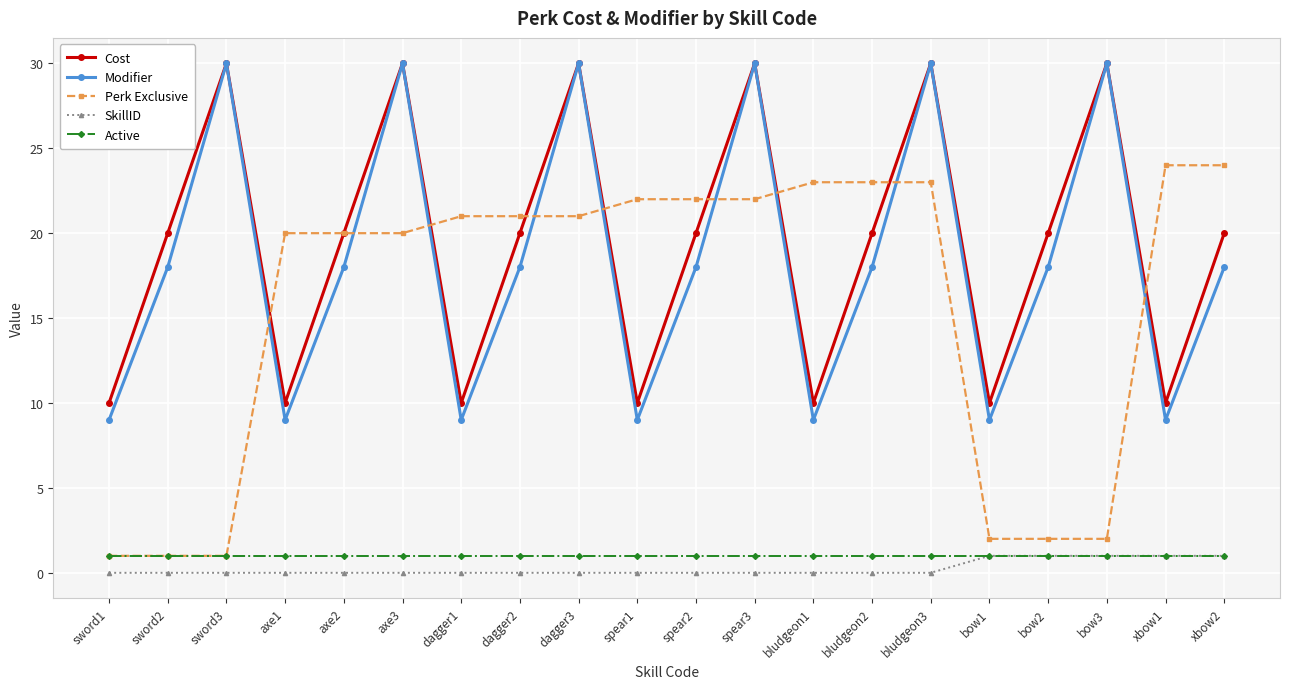

What is the label of the 3rd point from the left?

sword3